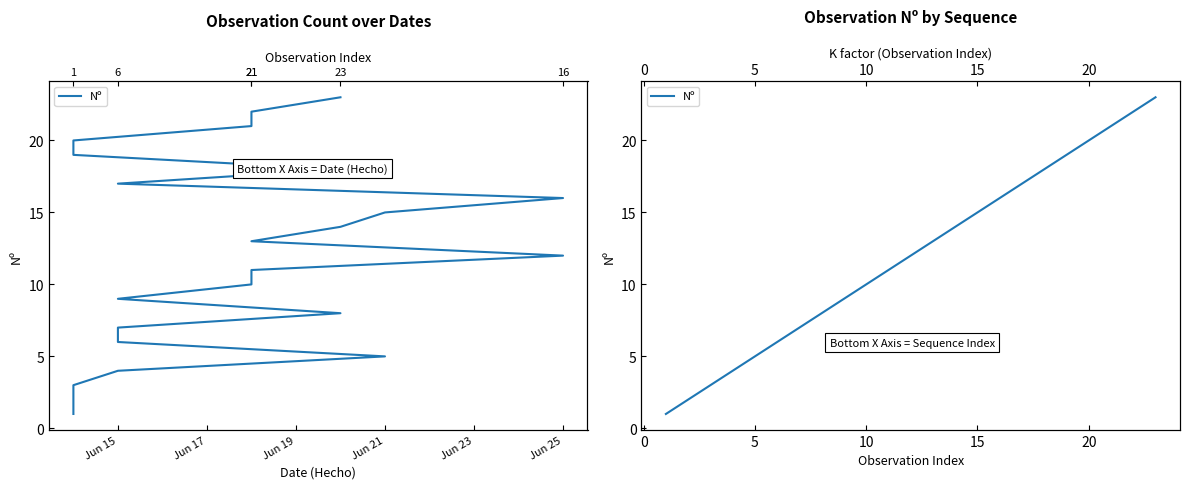

What is the difference between the maximum and minimum values?

22